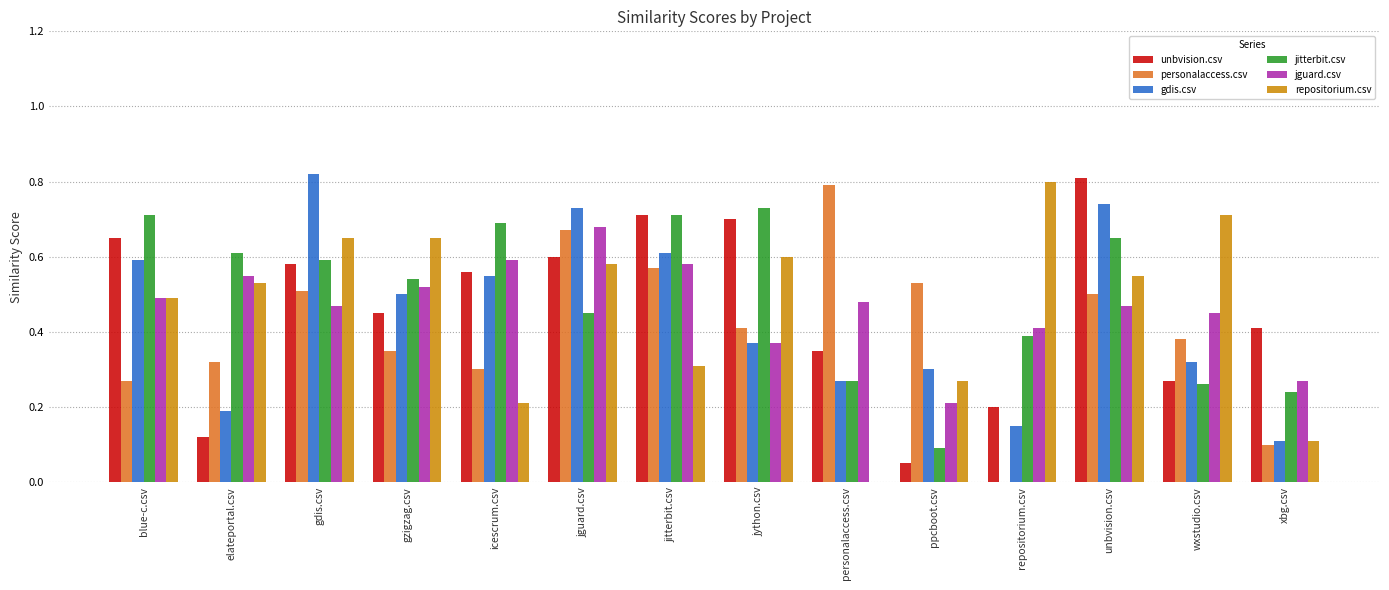

Between elateportal.csv and wxstudio.csv, which series saw the biggest shift?

jitterbit.csv